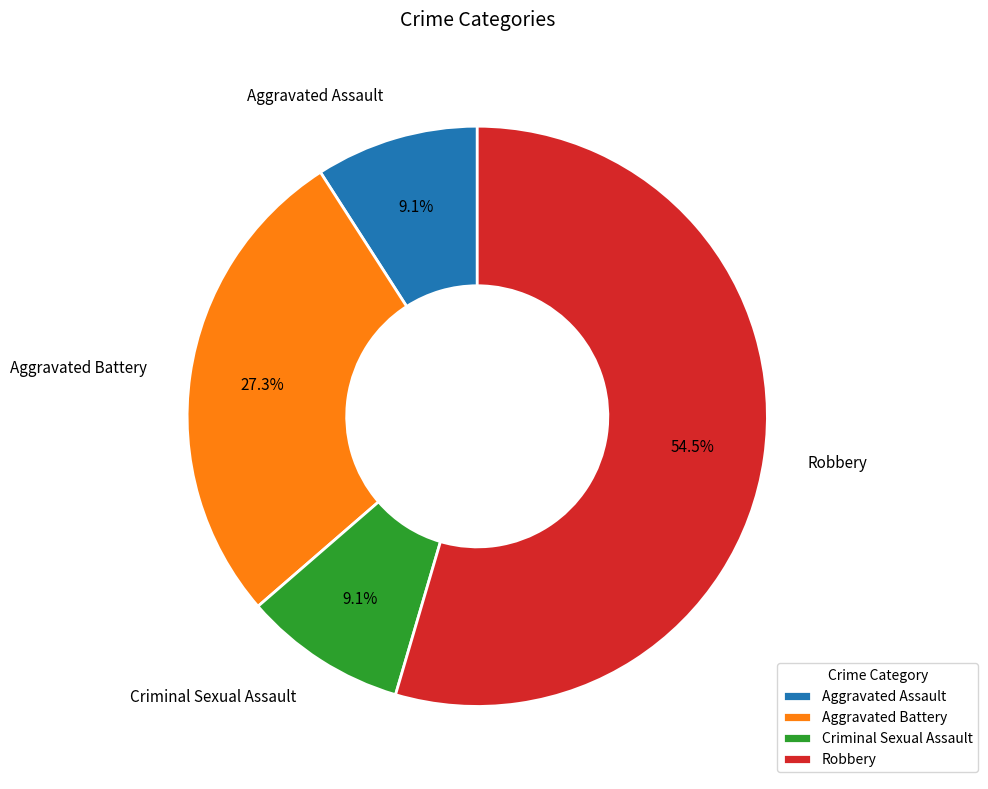

What percentage is the Aggravated Assault slice, to the nearest percent?

9%